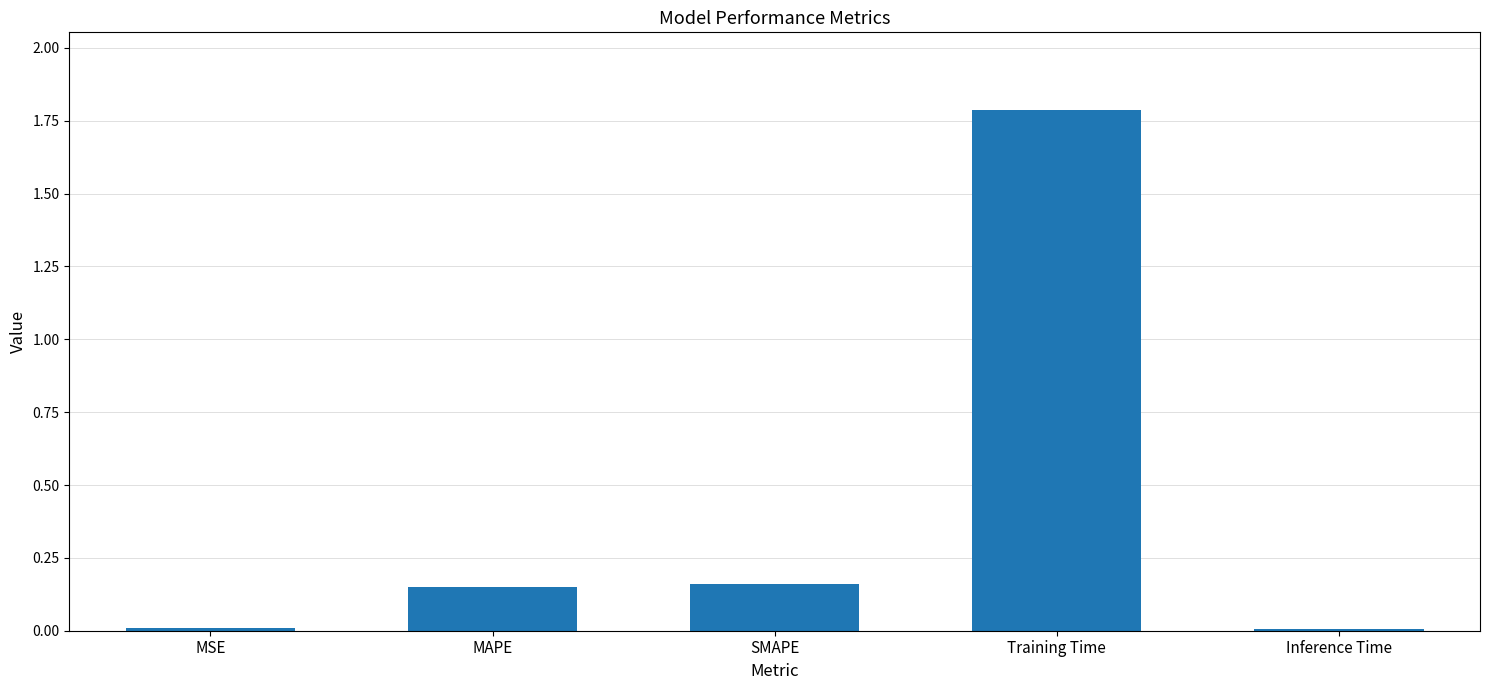

What is the approximate value at Training Time?

1.8